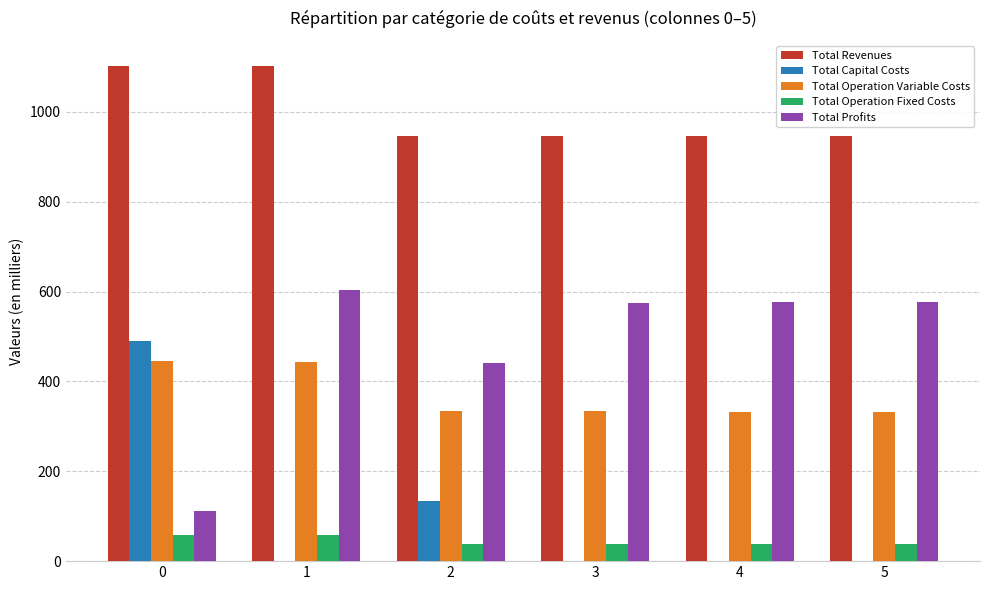

Which series changed the most between 1 and 4?

Total Revenues